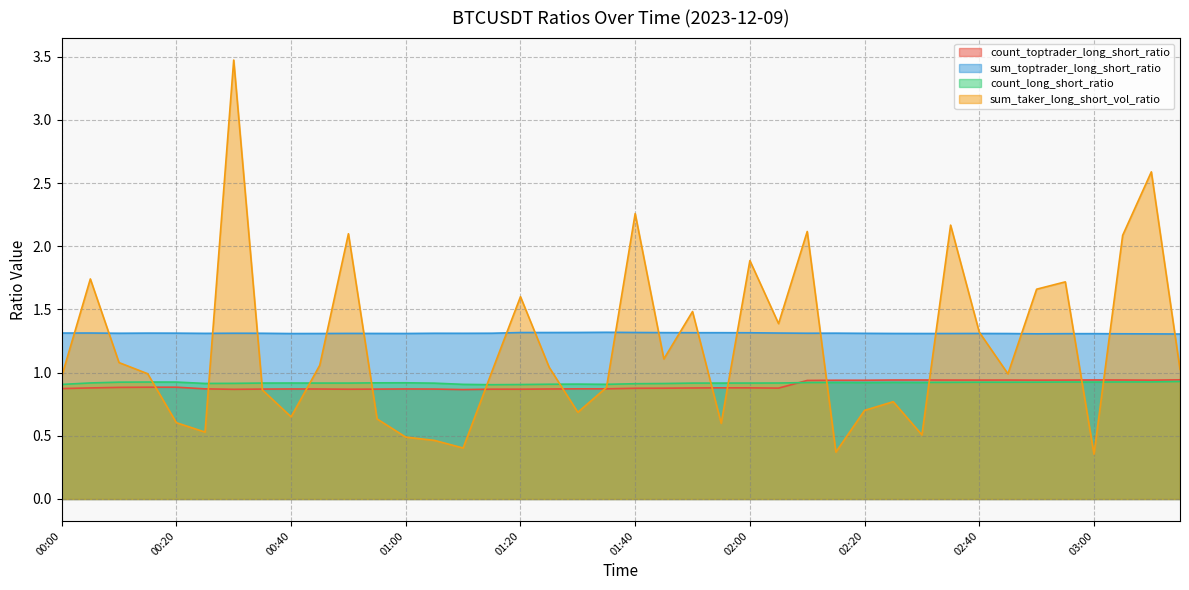

True or false: count_toptrader_long_short_ratio and sum_taker_long_short_vol_ratio intersect in this chart.

True